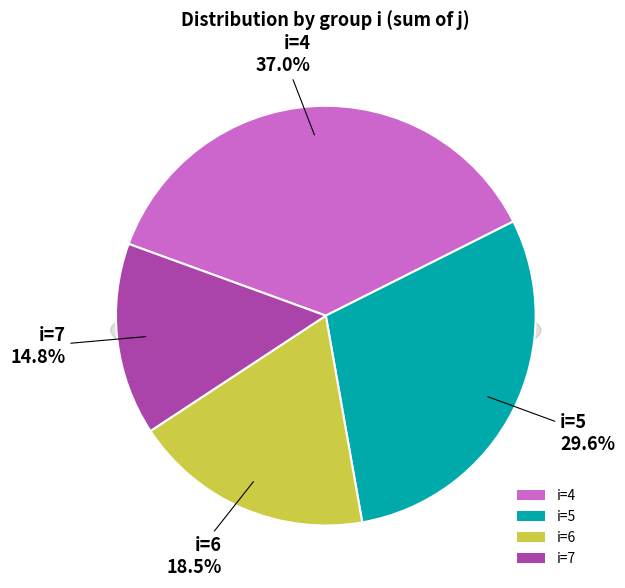

To the nearest percent, what portion does 7 represent?

15%